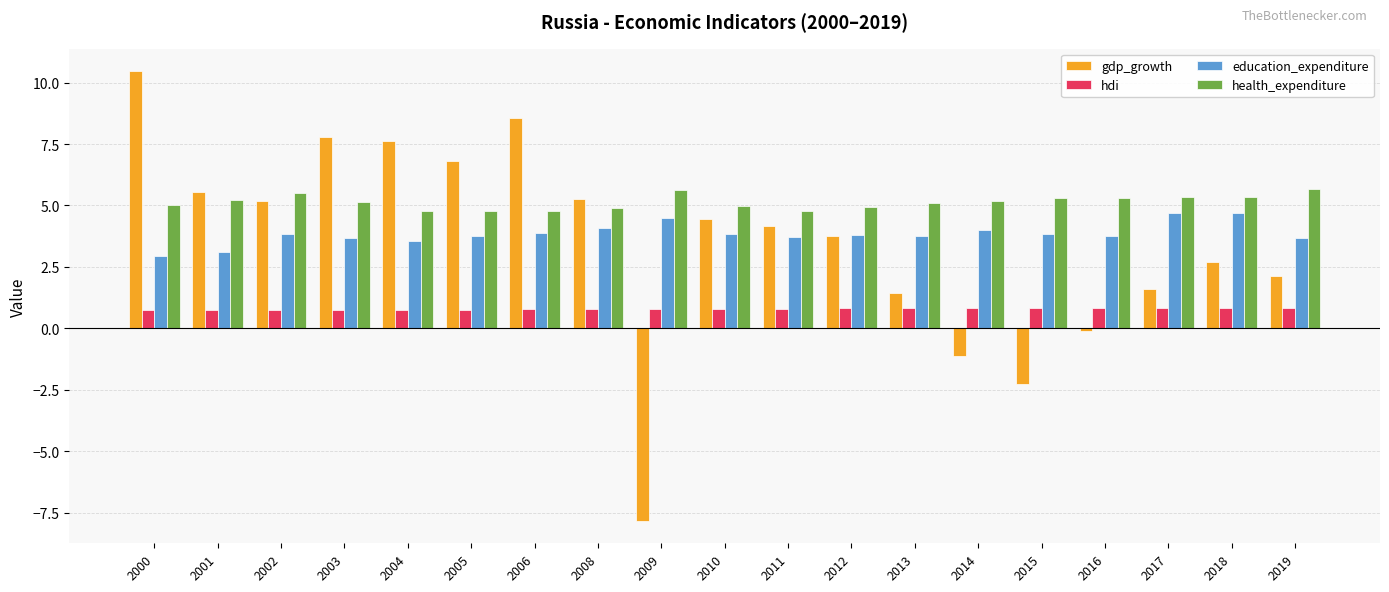

What is the difference between the second highest and second lowest values in the health_expenditure series?

0.9